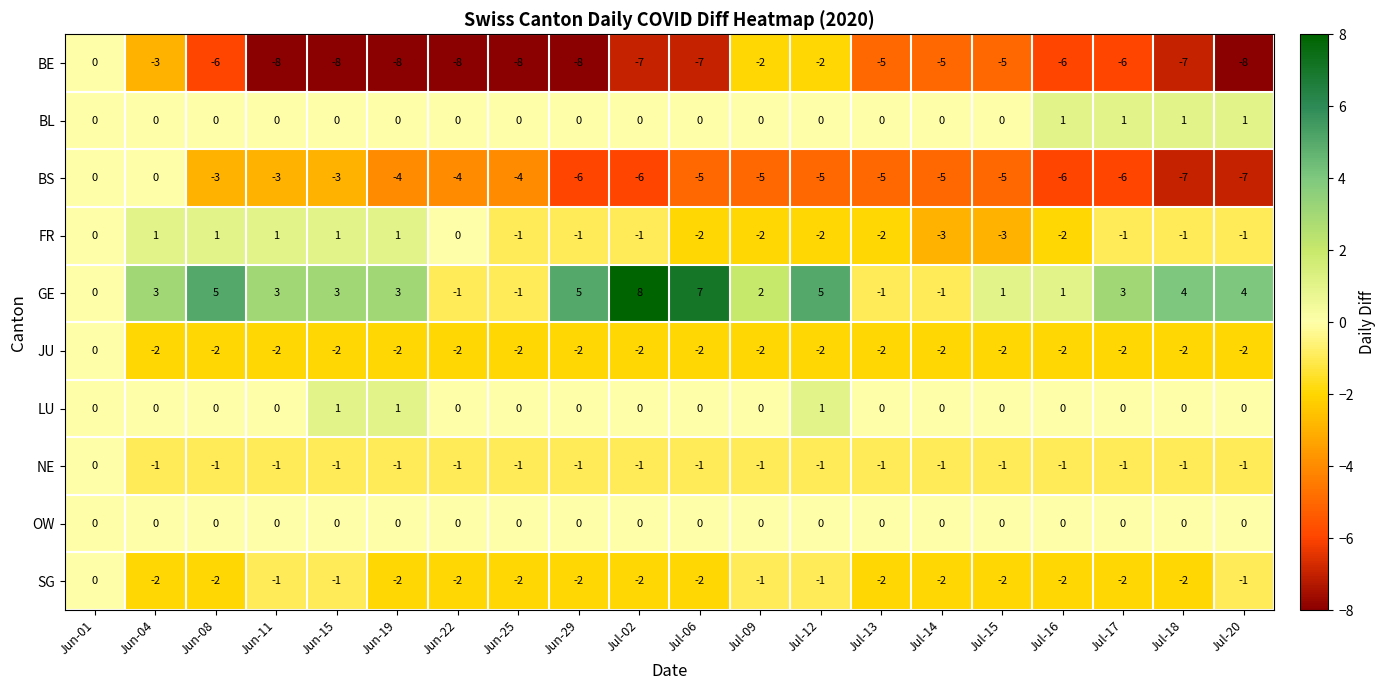

At how many categories does at least one series exceed -6?

20